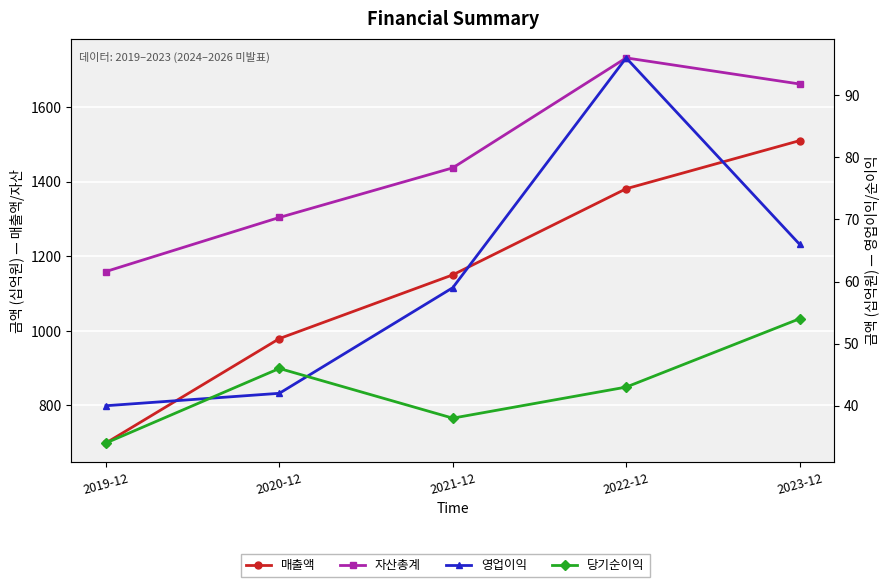

Which series has the largest total across all categories?

자산총계